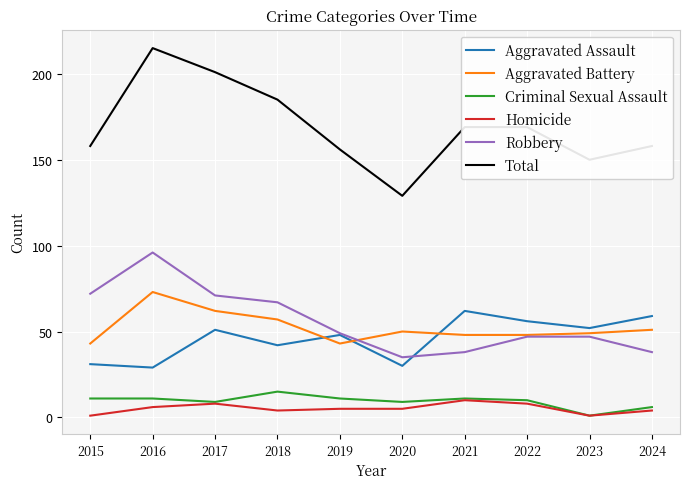

At which label does Robbery first exceed 49?

2015